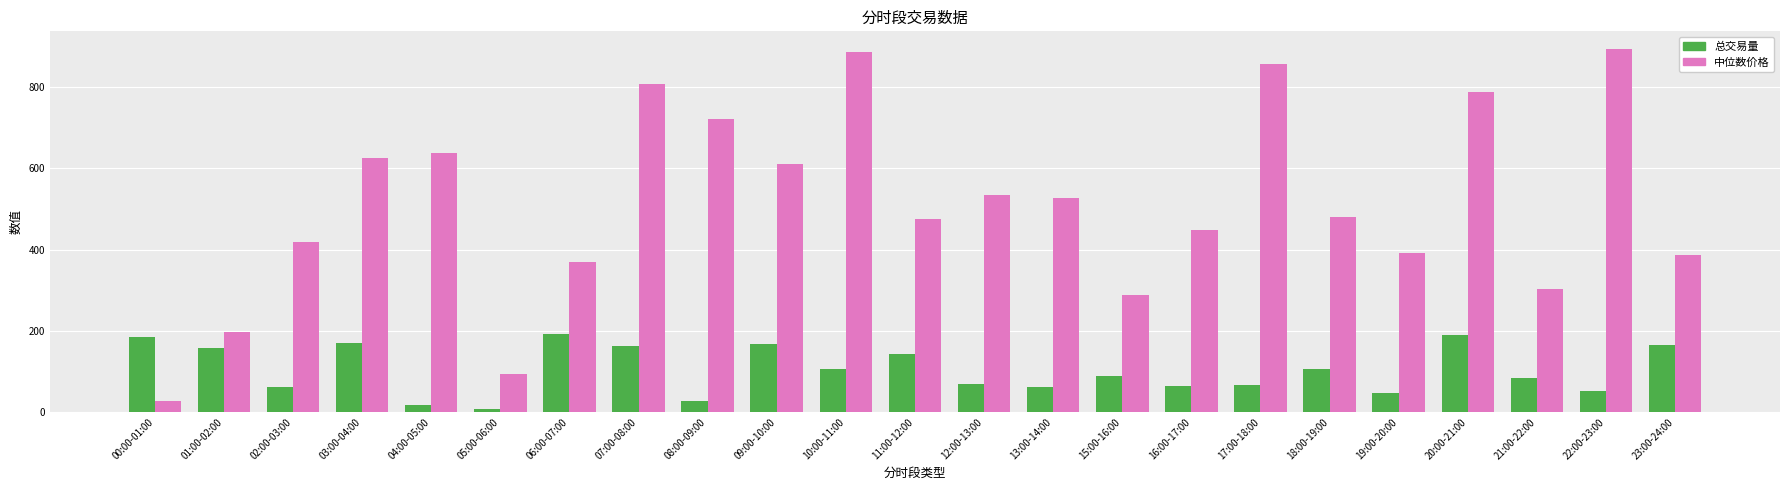

The 总交易量 series shows 234.2 at 11:00-12:00. True or false?

False